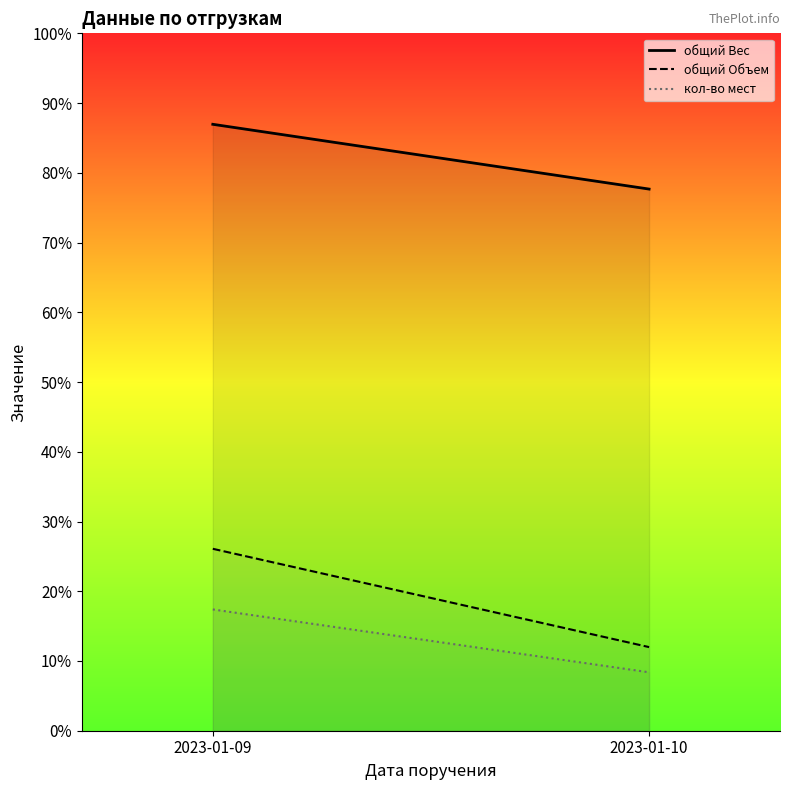

What is the difference between the maximum and minimum values in the общий Вес series?

1312.2